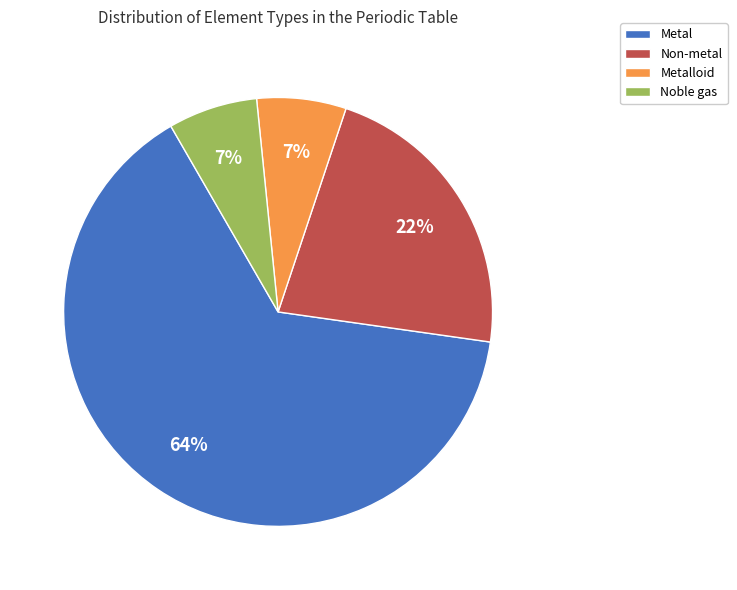

Does any single category account for the majority?

Yes